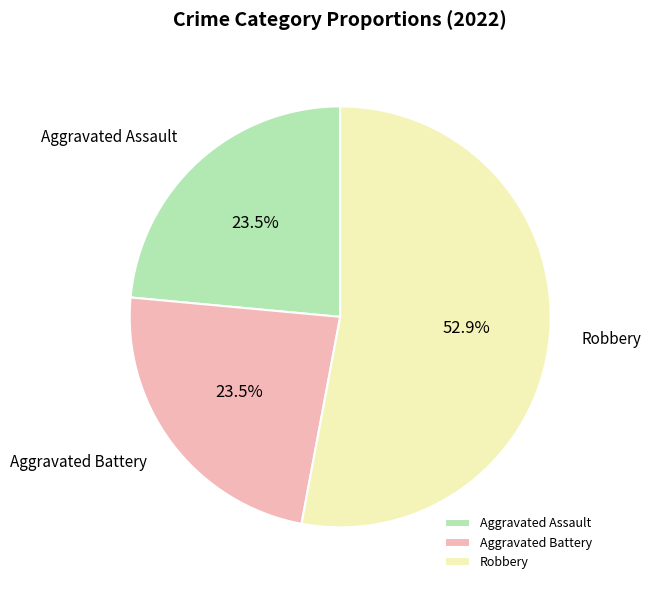

How many segments does this pie chart have?

3